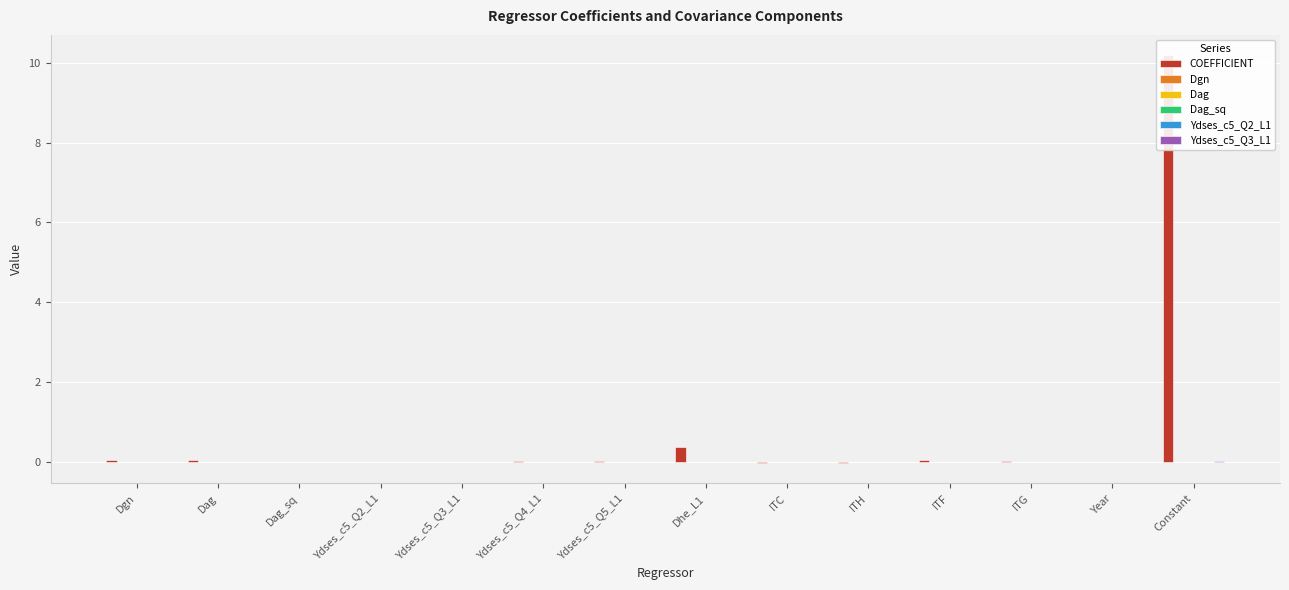

Is it true that Ydses_c5_Q2_L1 equals 0.0 at Dgn?

True